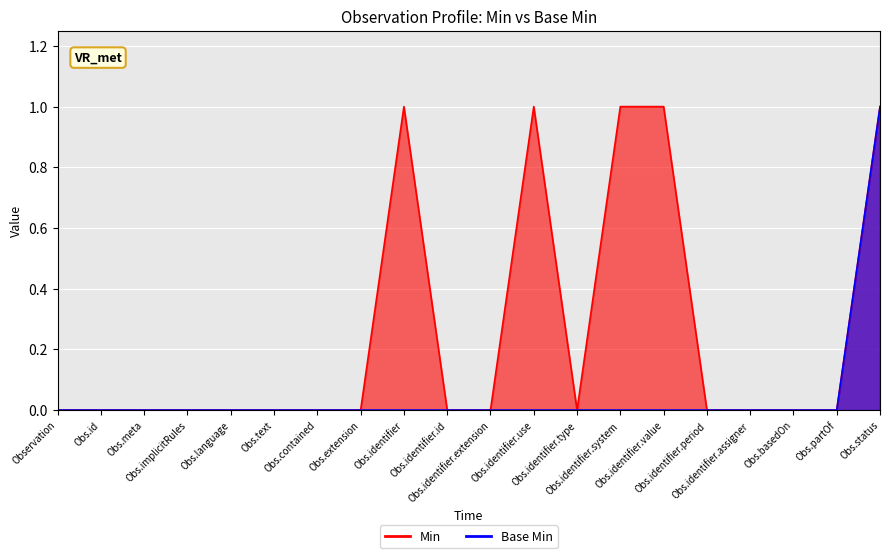

What is the spread (max minus min) of values at Obs.identifier?

1